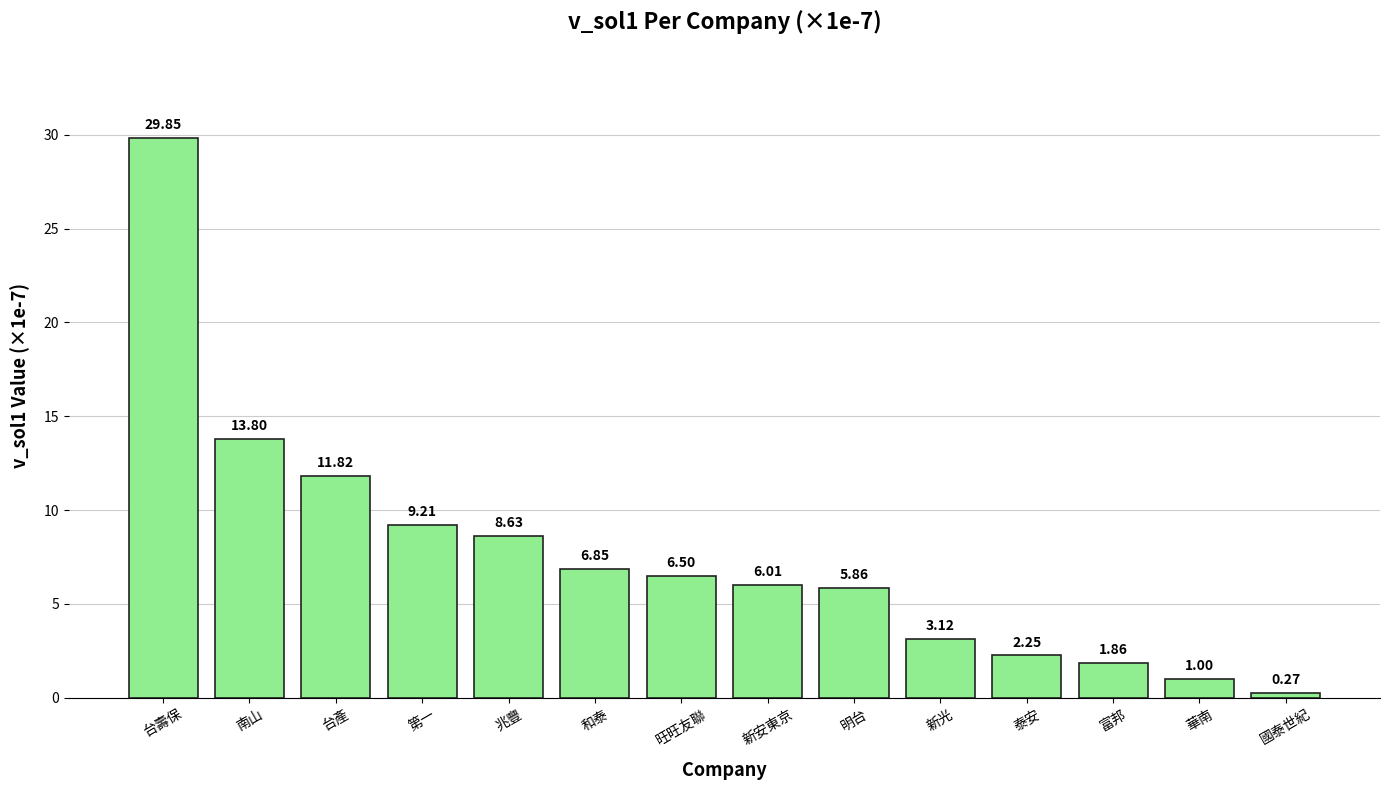

List the labels in order of value, largest first.

台壽保, 南山, 台產, 第一, 兆豐, 和泰, 旺旺友聯, 新安東京, 明台, 新光, 泰安, 富邦, 華南, 國泰世紀